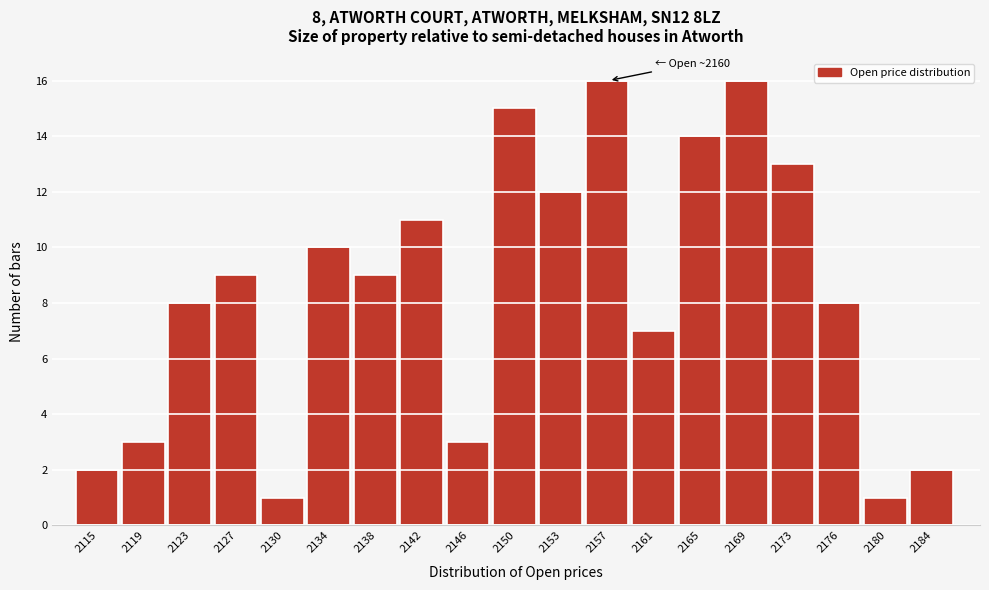

Reading left to right, transcribe all the data shown in this chart.

2	3	8	9	1	10	9	11	3	15	12	16	7	14	16	13	8	1	2